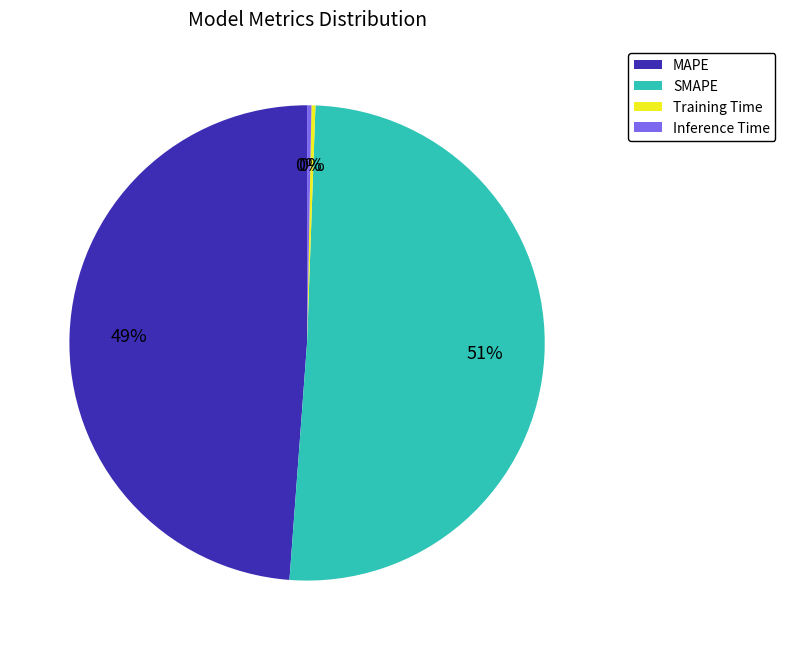

What is the largest slice in the pie chart?

SMAPE